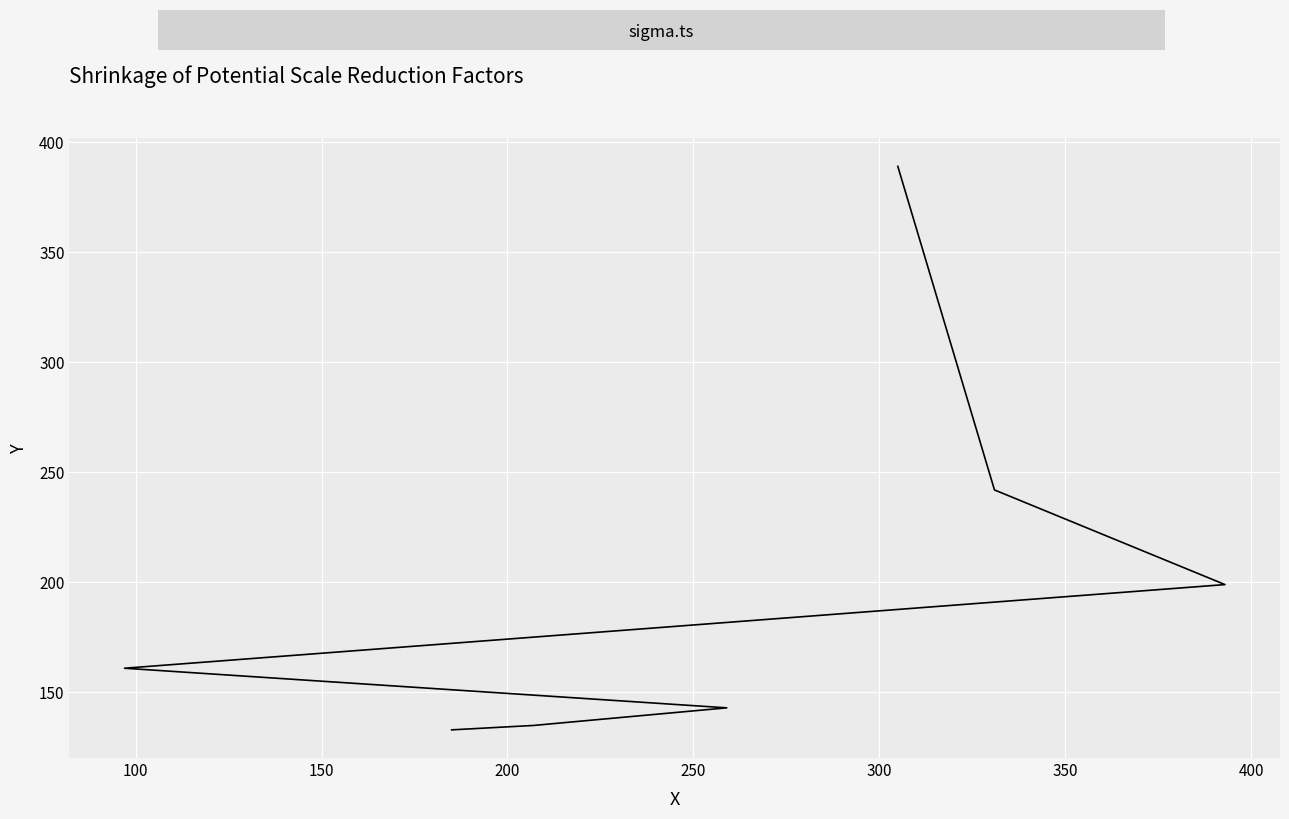

What is the difference between the values at 350 and 200?

228